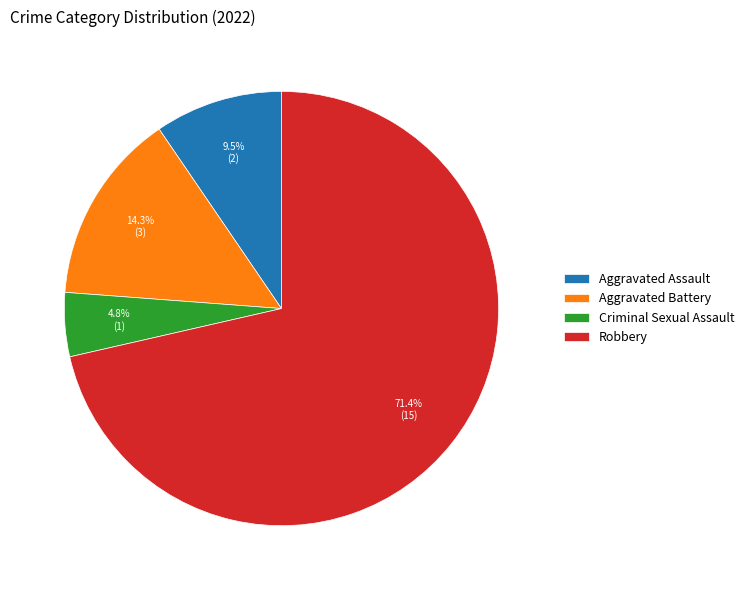

Is Robbery the majority of the pie?

Yes